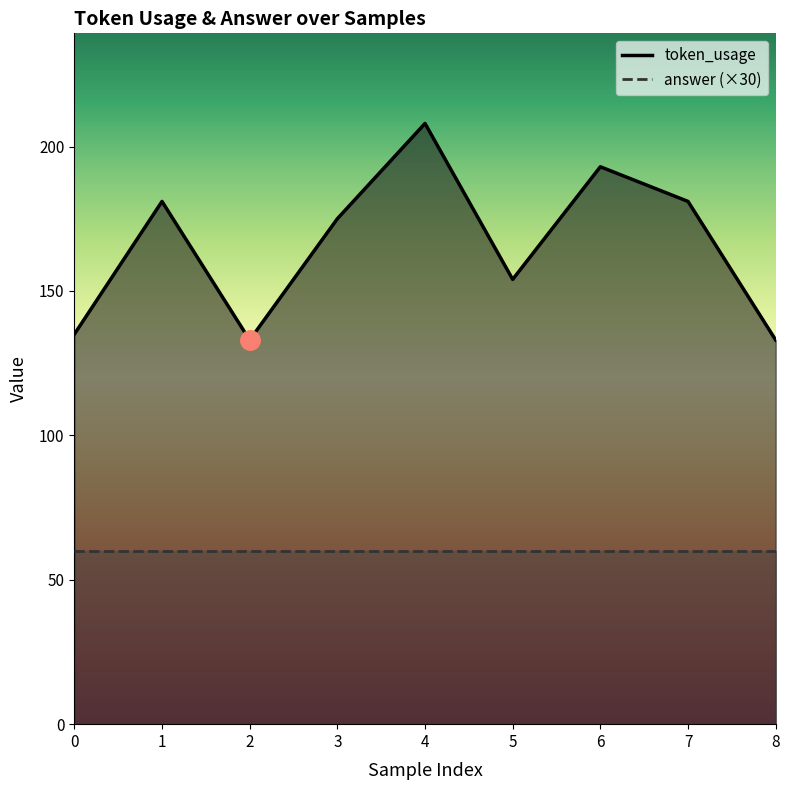

What is the value of the 8th point from the left?

181